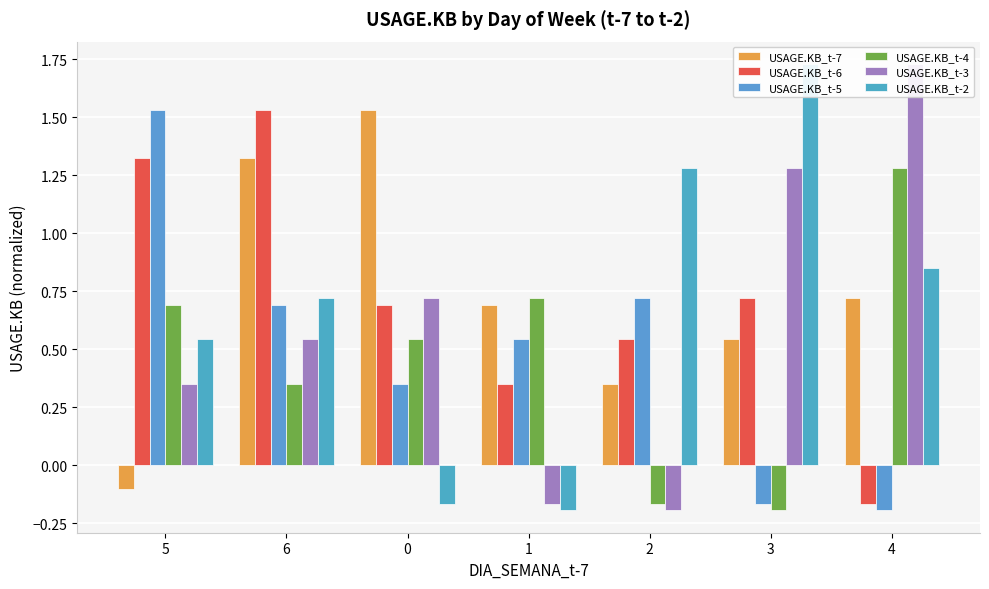

What value does the USAGE.KB_t-7 series have at 3?

0.5